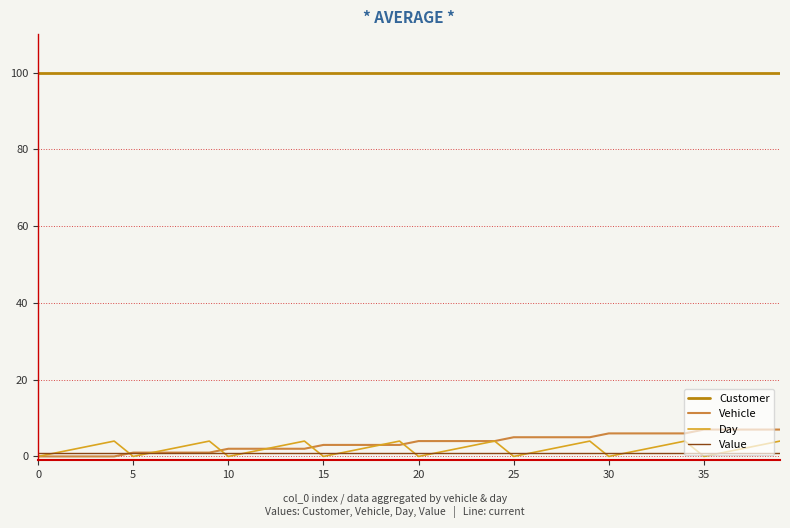

True or false: Value and Customer cross at least once.

False